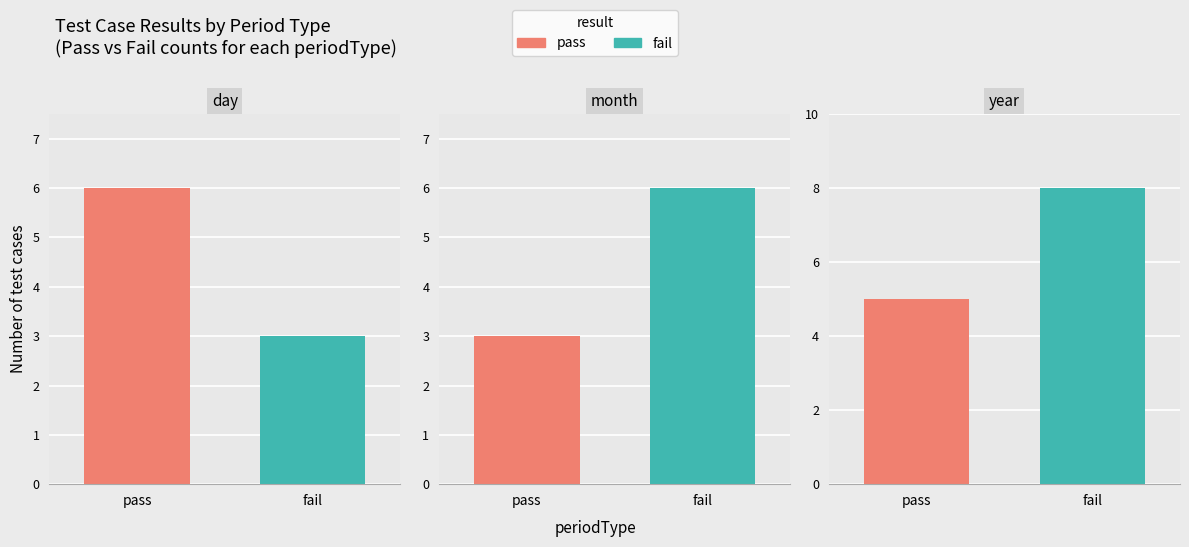

Reading left to right, transcribe all the data shown in this chart.

pass: day=6	month=3	year=5
fail: day=3	month=6	year=8